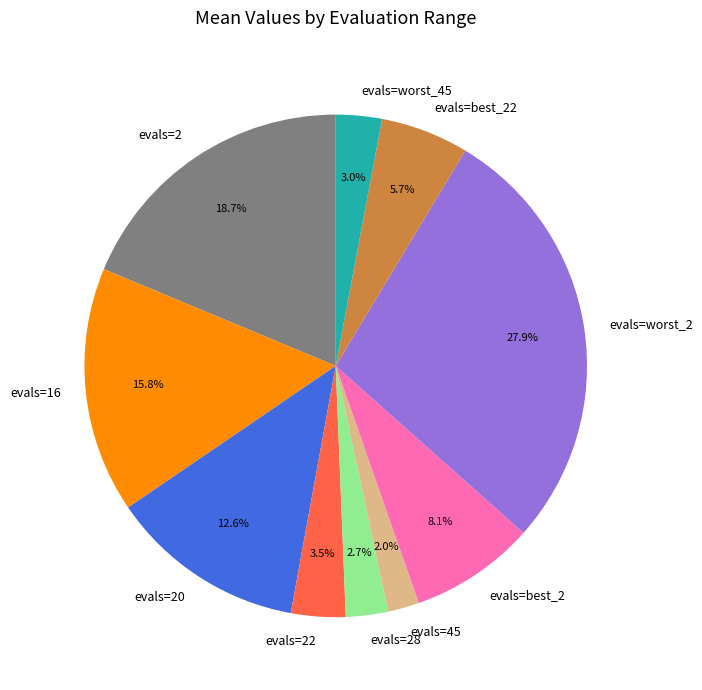

Count the number of slices in the pie.

10